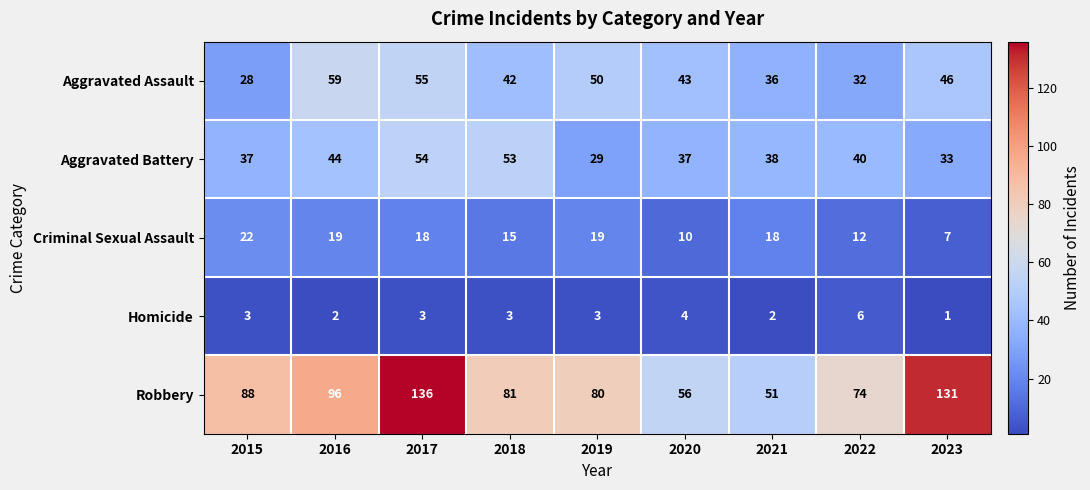

What is the sum of the Aggravated Battery values at 2015 and 2021?

75